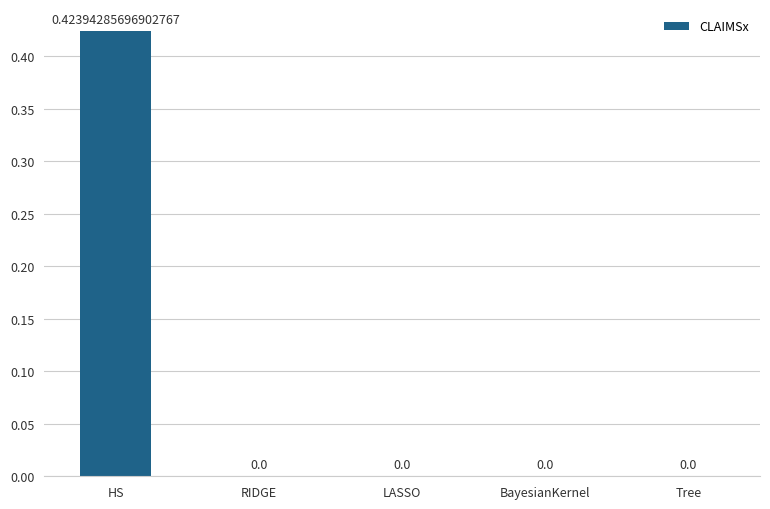

Which has a higher value, LASSO or HS?

HS